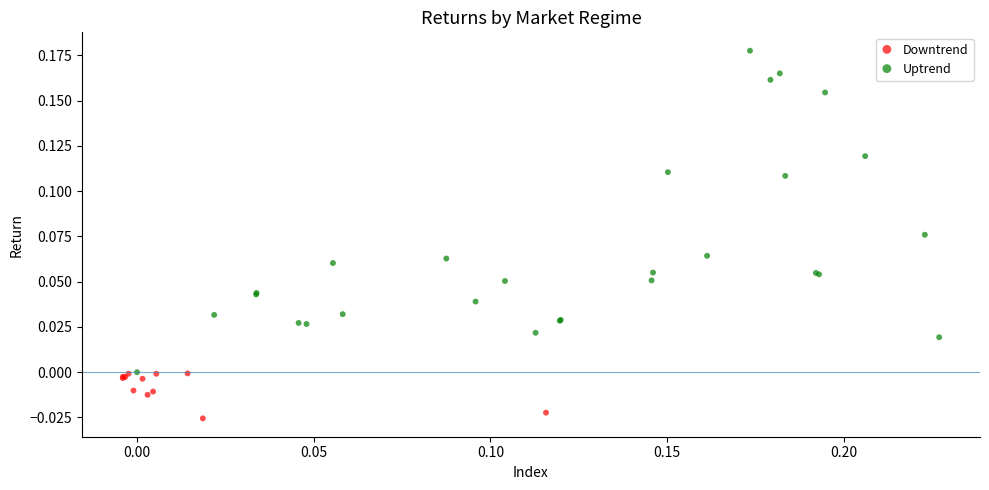

Which series has the largest Y range (max minus min)?

Uptrend